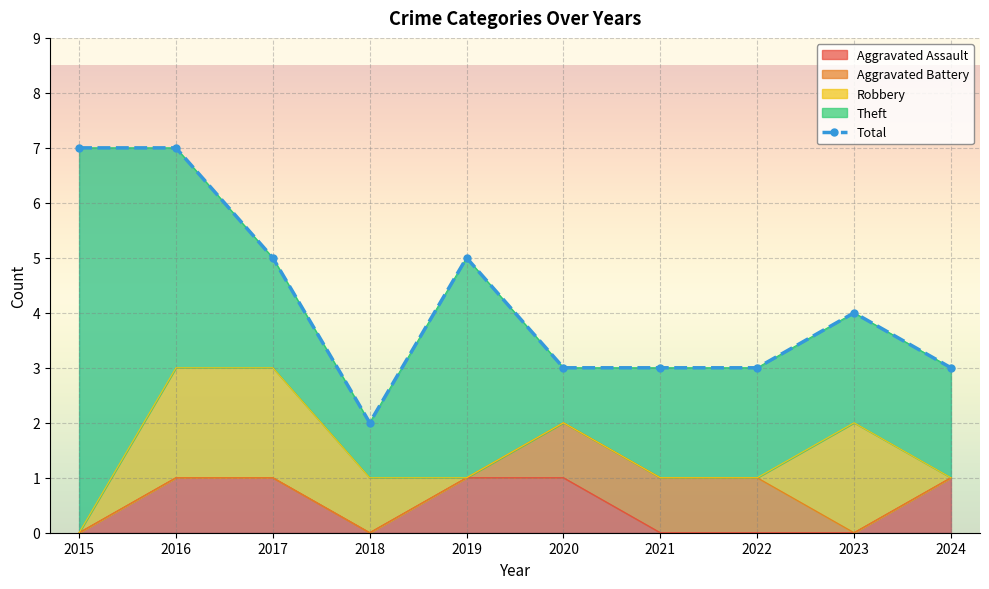

Rank the categories by value from lowest to highest.

2018, 2020, 2021, 2022, 2024, 2023, 2017, 2019, 2015, 2016